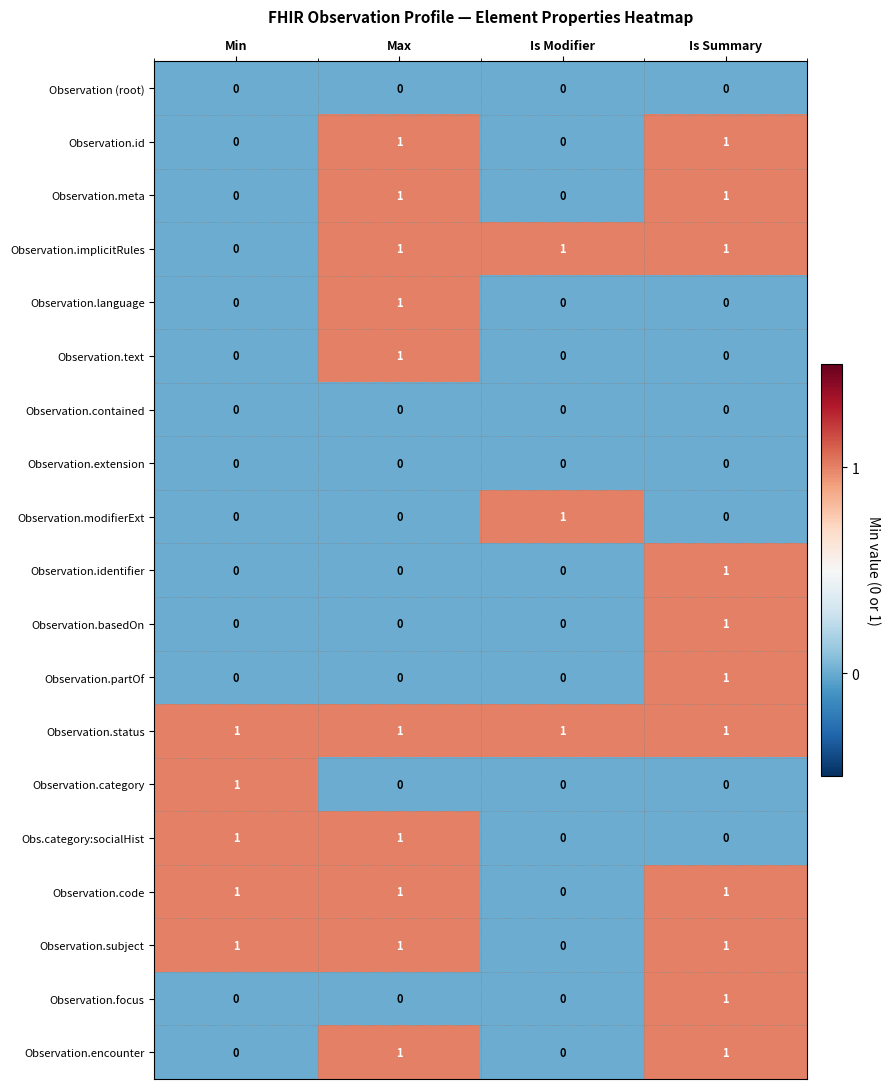

Is the value of Observation.code at Is Summary greater than the value of Observation.language at Is Summary?

Yes